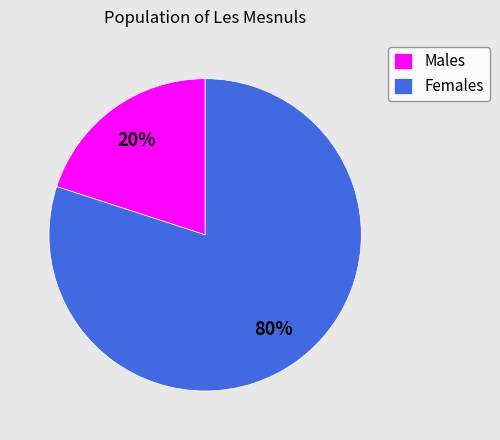

Is there any slice that represents more than half of the pie?

Yes